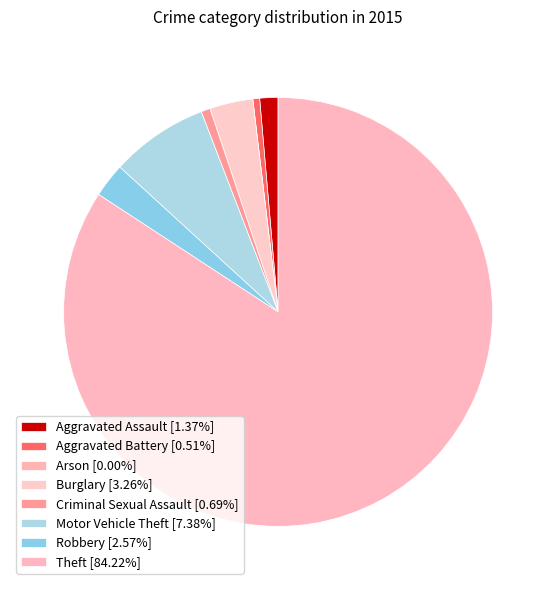

Rank the categories by value from highest to lowest.

Theft, Motor Vehicle Theft, Burglary, Robbery, Aggravated Assault, Criminal Sexual Assault, Aggravated Battery, Arson